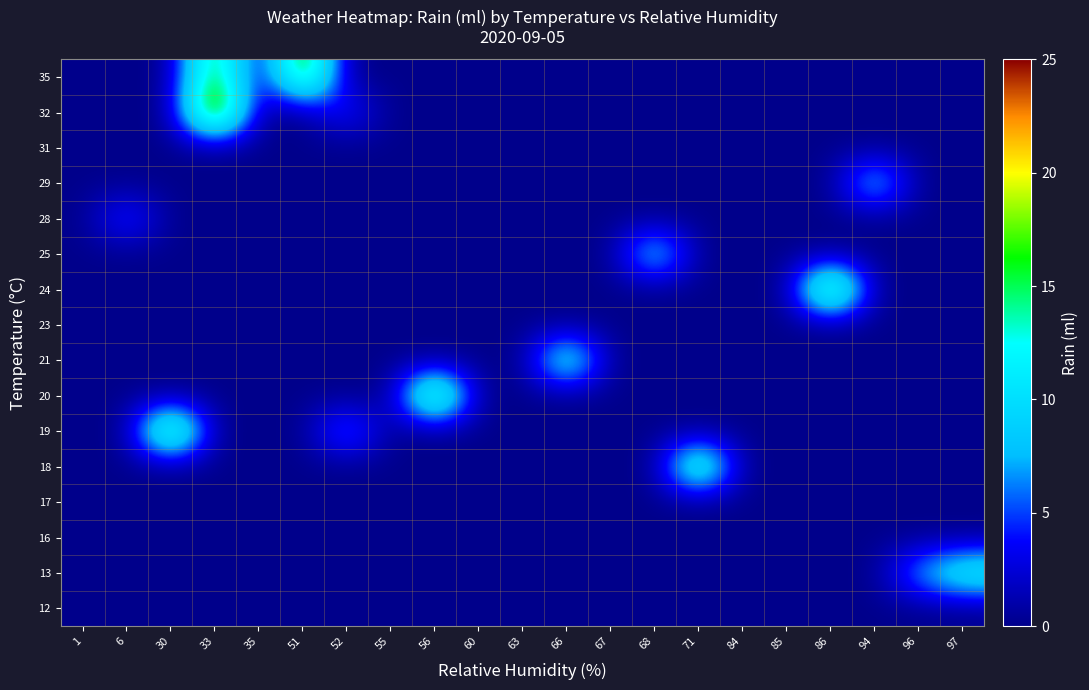

Count the number of data series in this chart.

16